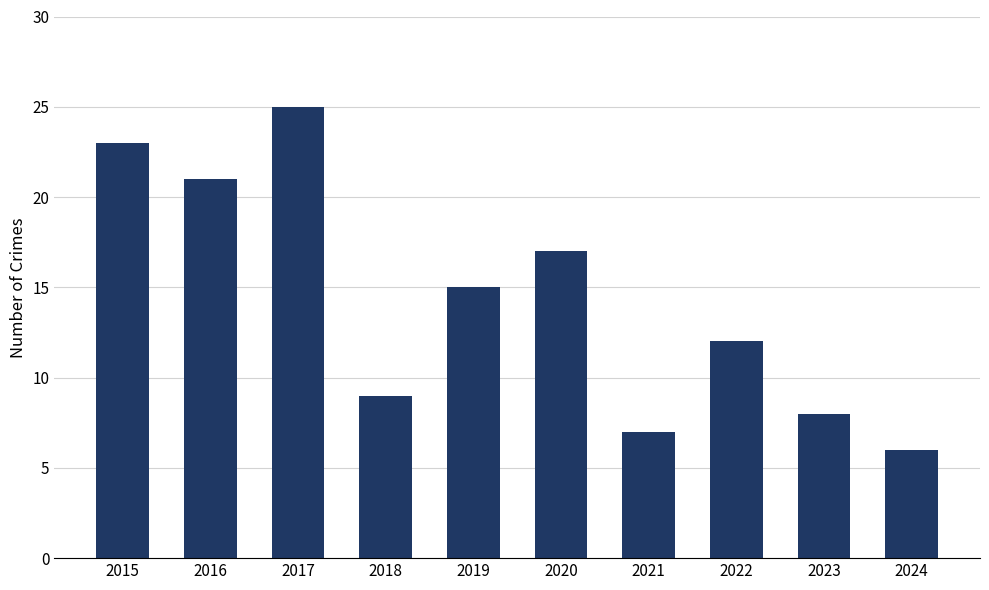

The value at 2024 is 6. True or false?

True